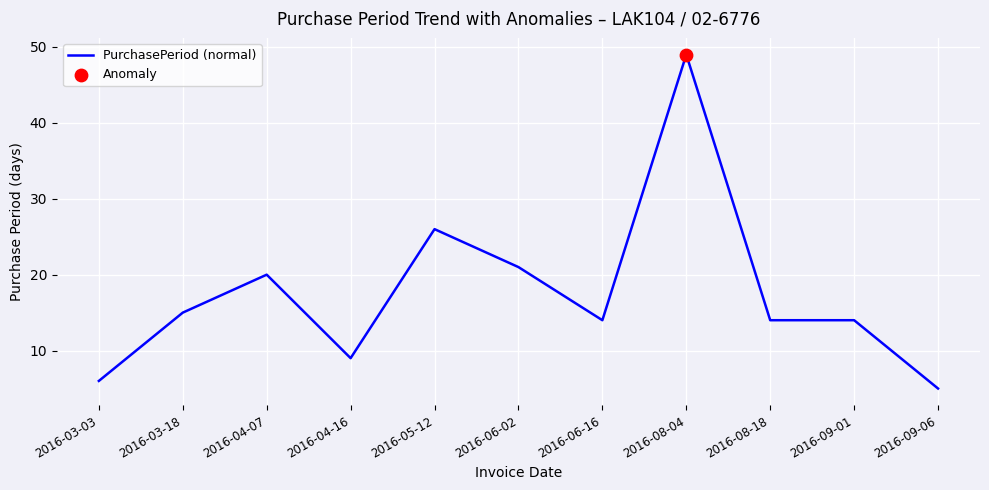

What is the change in value from 2016-03-18 to 2016-05-12?

+11